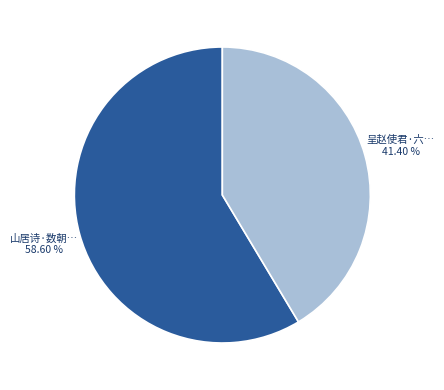

Is there any slice that represents more than half of the pie?

Yes